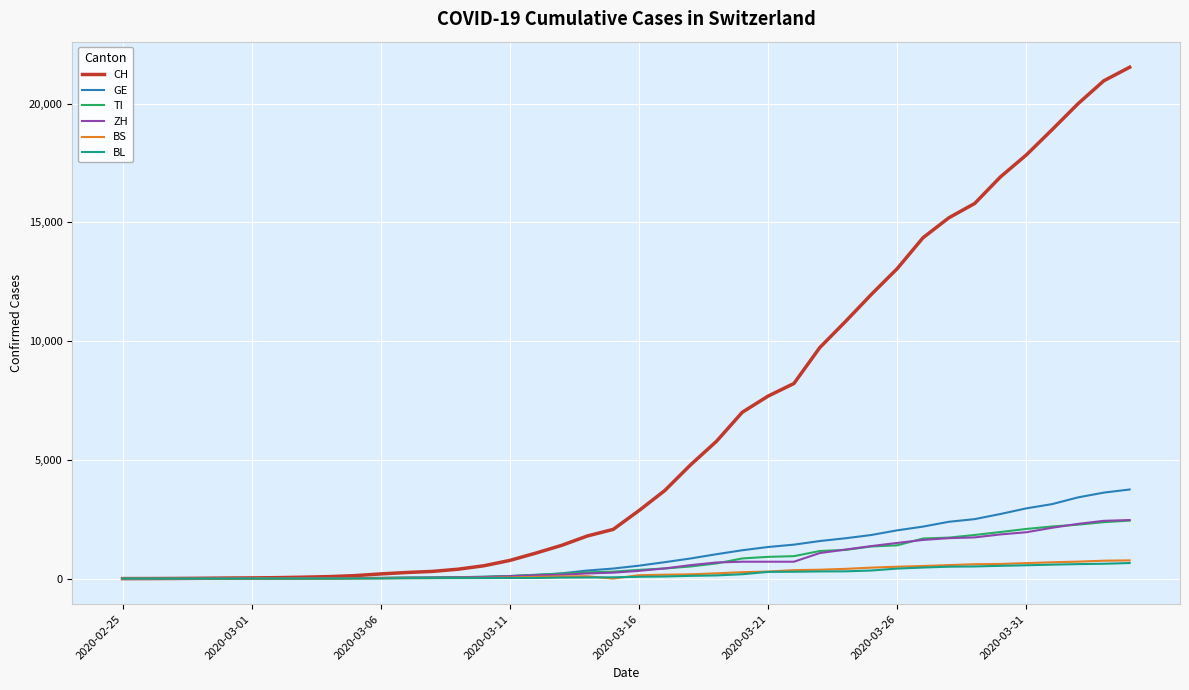

What is the maximum value shown in the chart?

21535